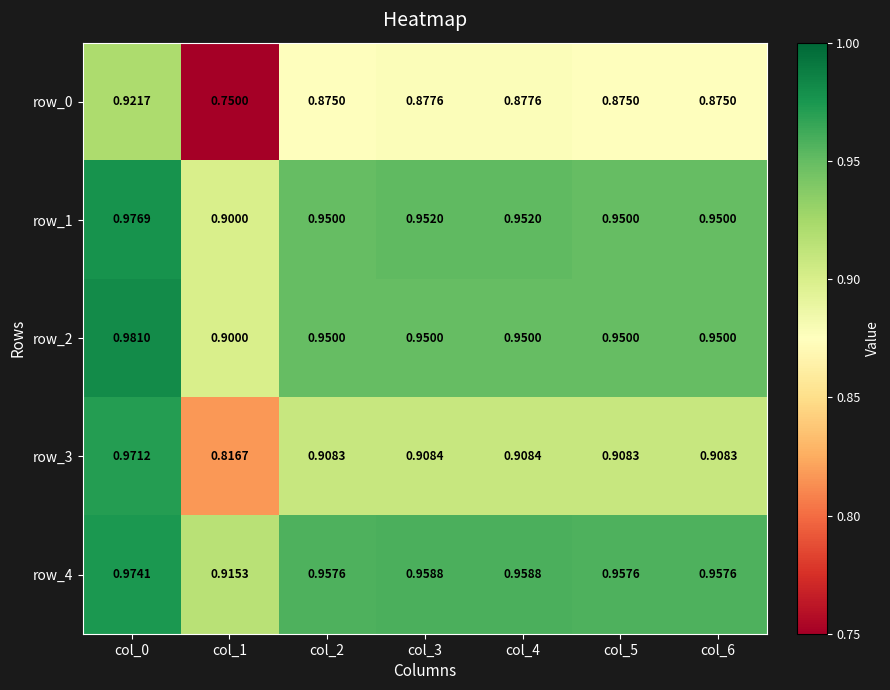

Is the value of row_2 at col_3 greater than the value of row_4 at col_1?

Yes